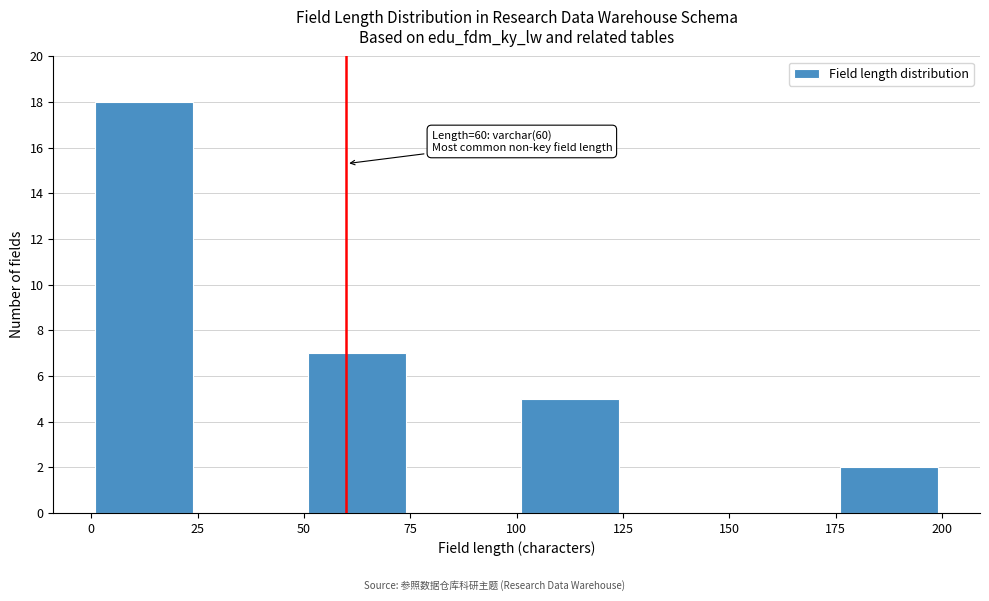

Which range on the x-axis has the tallest bar?

0 to 25